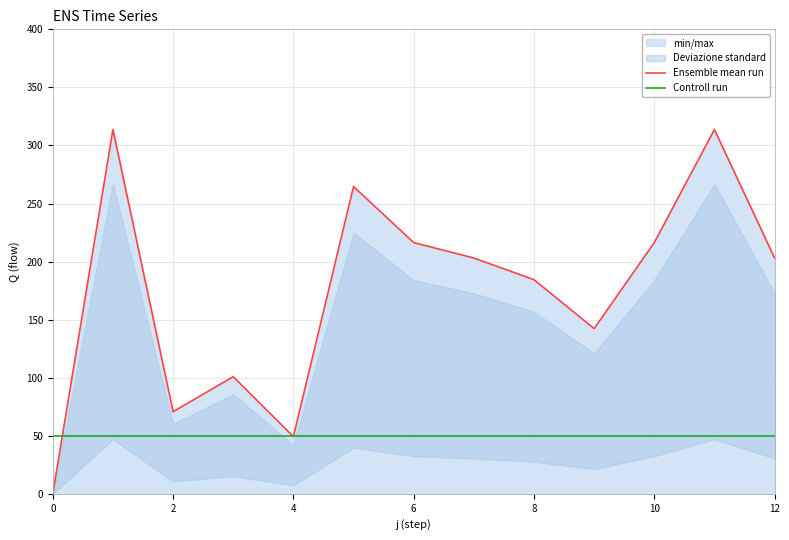

After their last crossing, which series has the higher values: Controll run or Ensemble mean run?

Ensemble mean run